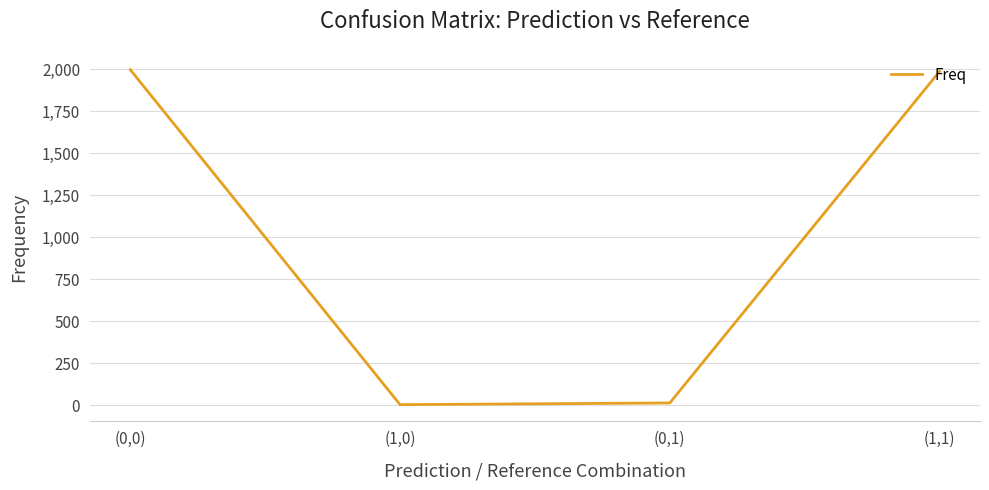

Read the value at (1,1), to the nearest 50.

2000